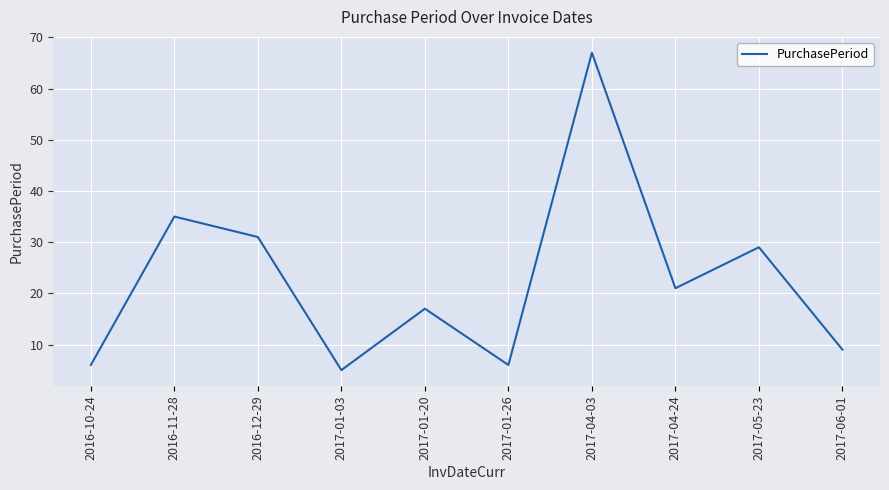

What is the difference between the values at 2017-04-03 and 2017-01-26?

61